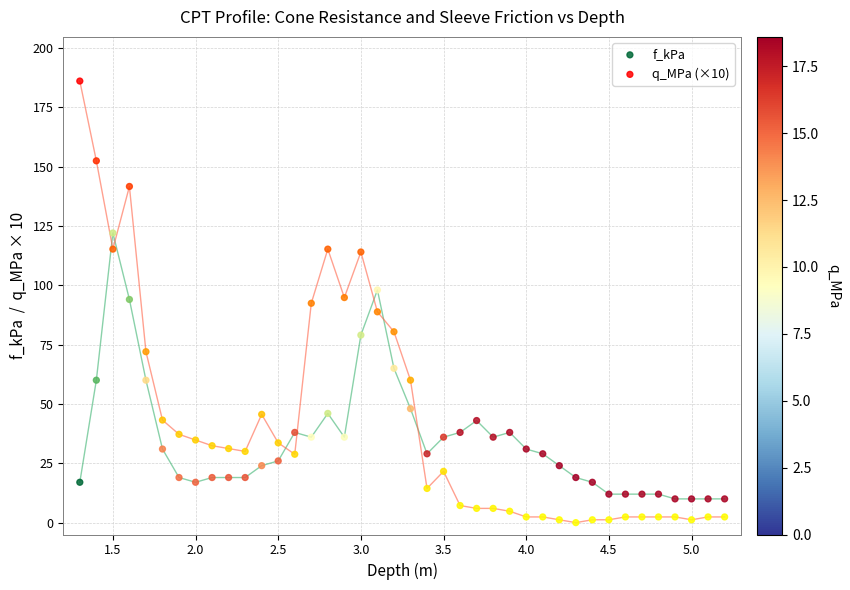

Which series reaches the maximum Y coordinate?

q_MPa (×10)